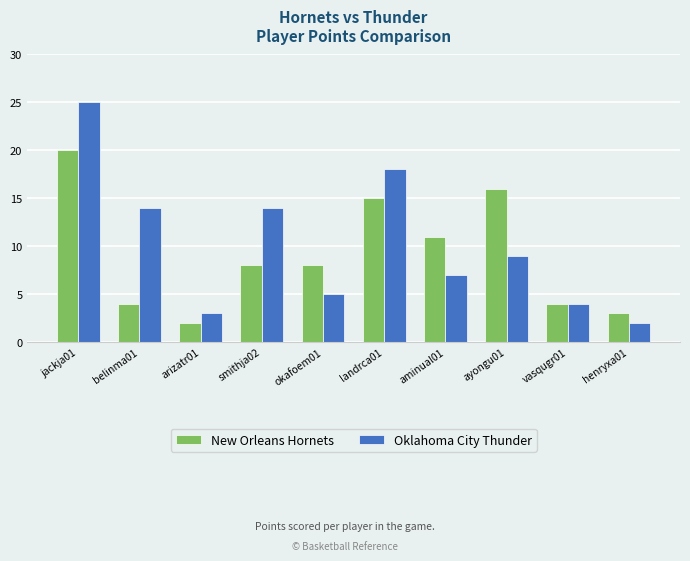

What is the greatest value displayed?

25